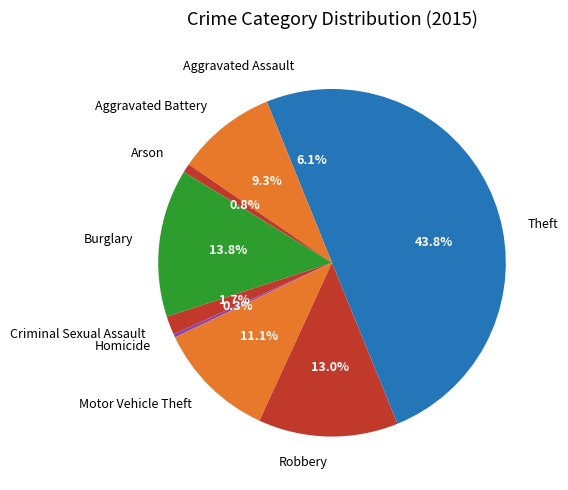

What is the total percentage of Motor Vehicle Theft and Aggravated Battery?

20.4%